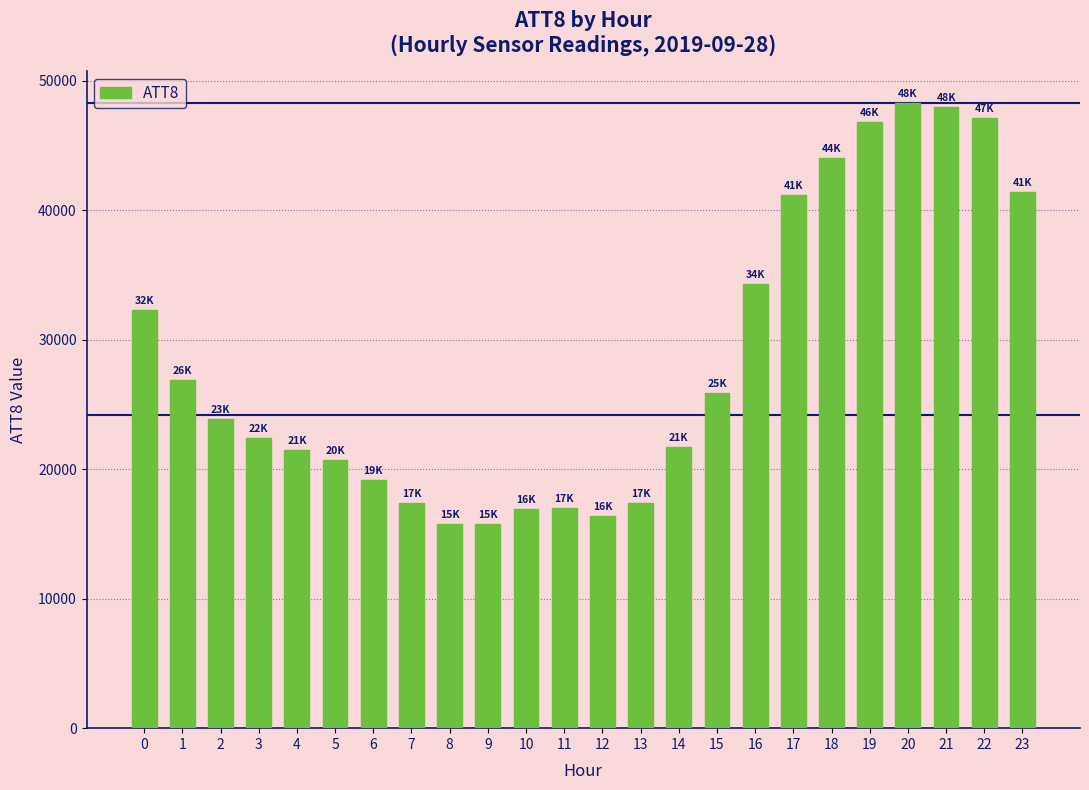

Are the bars grouped side by side (vs. stacked)?

No